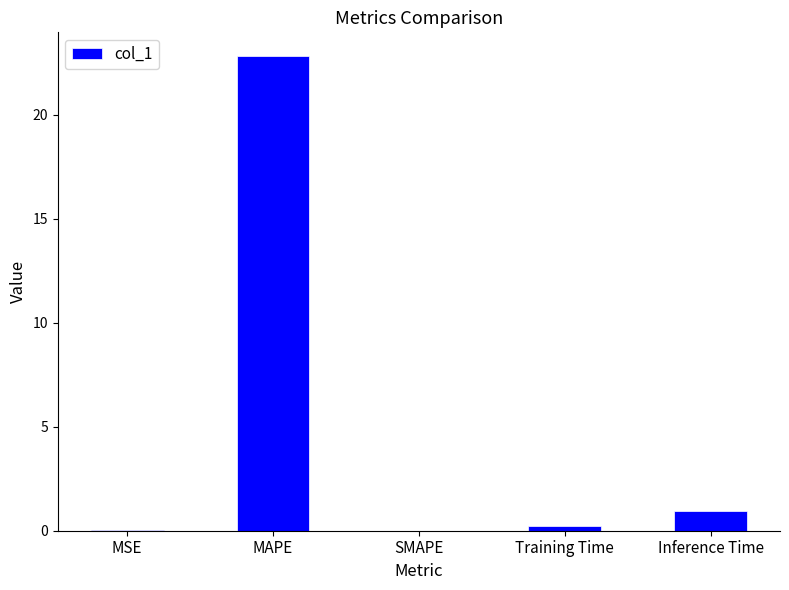

What value does the data have at Inference Time?

1.0